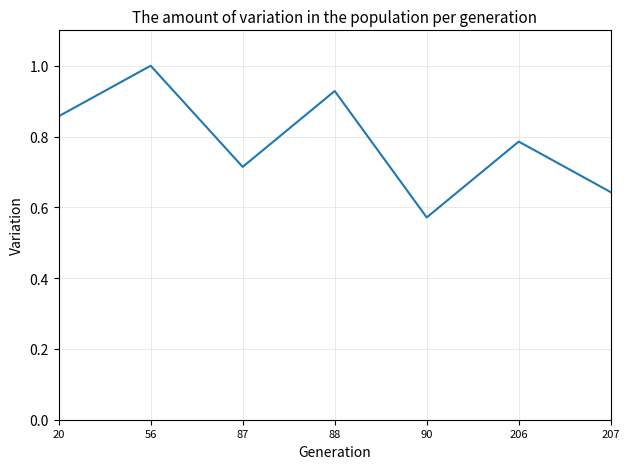

Count the number of categories in the chart.

7